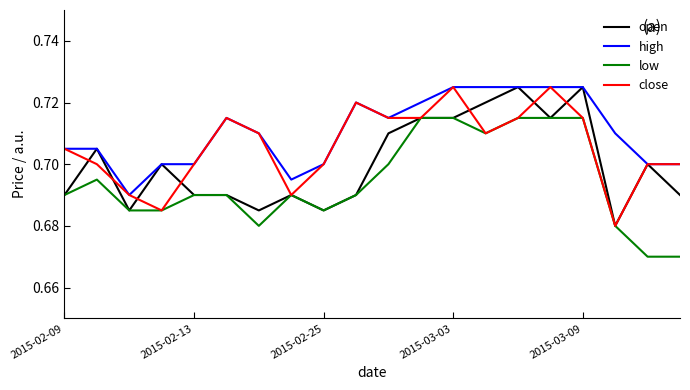

True or false: high and low intersect in this chart.

False